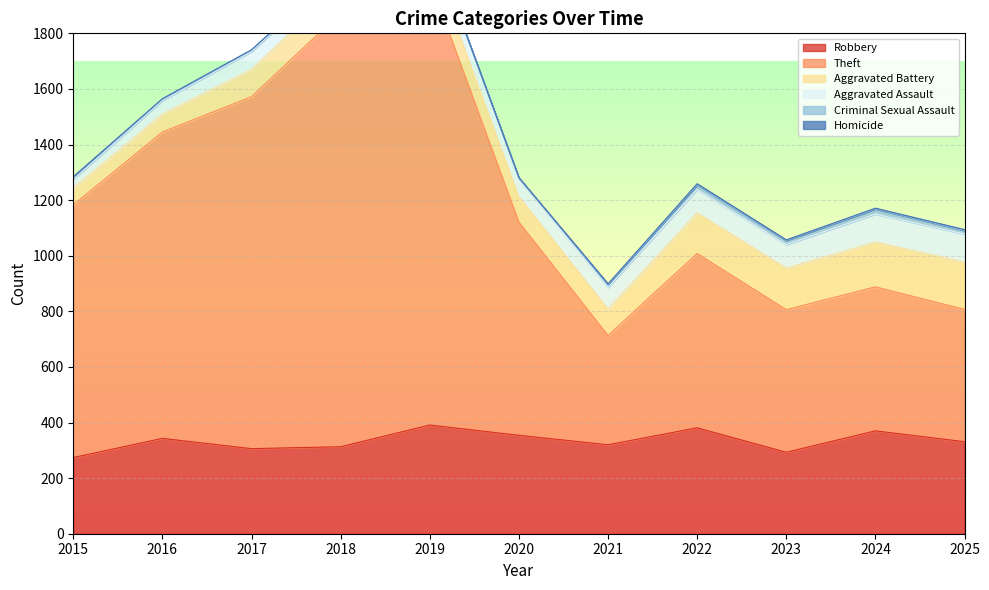

Reading left to right, extract all data points from this chart.

Robbery: 274	343	306	313	391	354	320	381	293	370	331
Theft: 909	1102	1266	1561	1600	767	393	627	513	518	476
Aggravated Battery: 61	64	98	100	94	92	95	146	149	161	170
Aggravated Assault: 31	49	65	50	63	65	78	84	85	101	101
Criminal Sexual Assault: 9	6	5	7	4	1	10	17	15	18	13
Homicide: 0	1	1	1	1	2	3	4	2	3	3